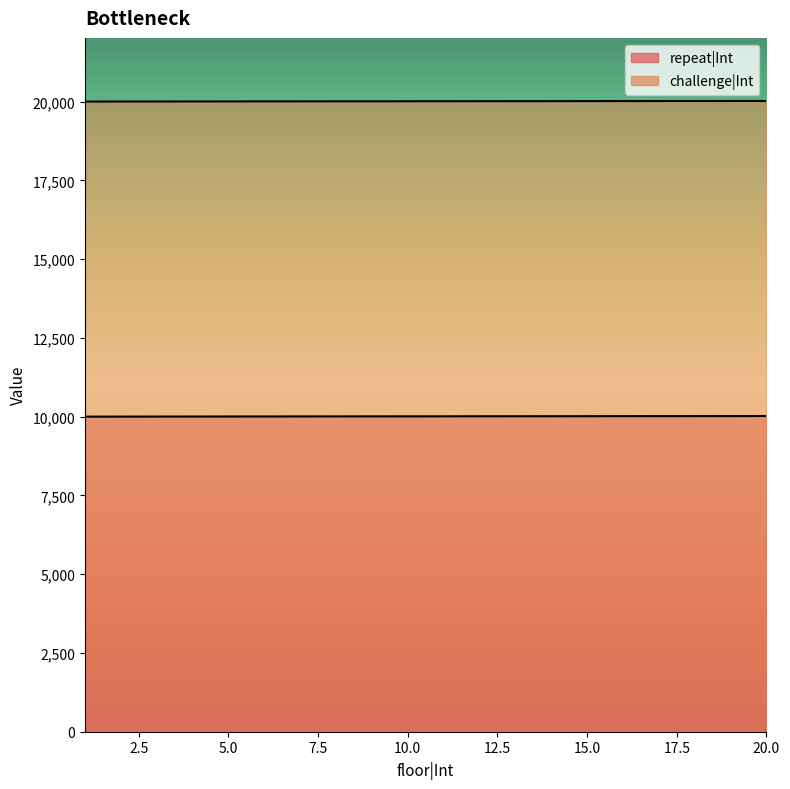

Reading right to left, extract all data points from this chart.

repeat|Int: 20=10020	19=10019	18=10018	17=10017	16=10016	15=10015	14=10014	13=10013	12=10012	11=10011	10=10010	9=10009	8=10008	7=10007	6=10006	5=10005	4=10004	3=10003	2=10002	1=10001
challenge|Int: 20=20020	19=20019	18=20018	17=20017	16=20016	15=20015	14=20014	13=20013	12=20012	11=20011	10=20010	9=20009	8=20008	7=20007	6=20006	5=20005	4=20004	3=20003	2=20002	1=20001